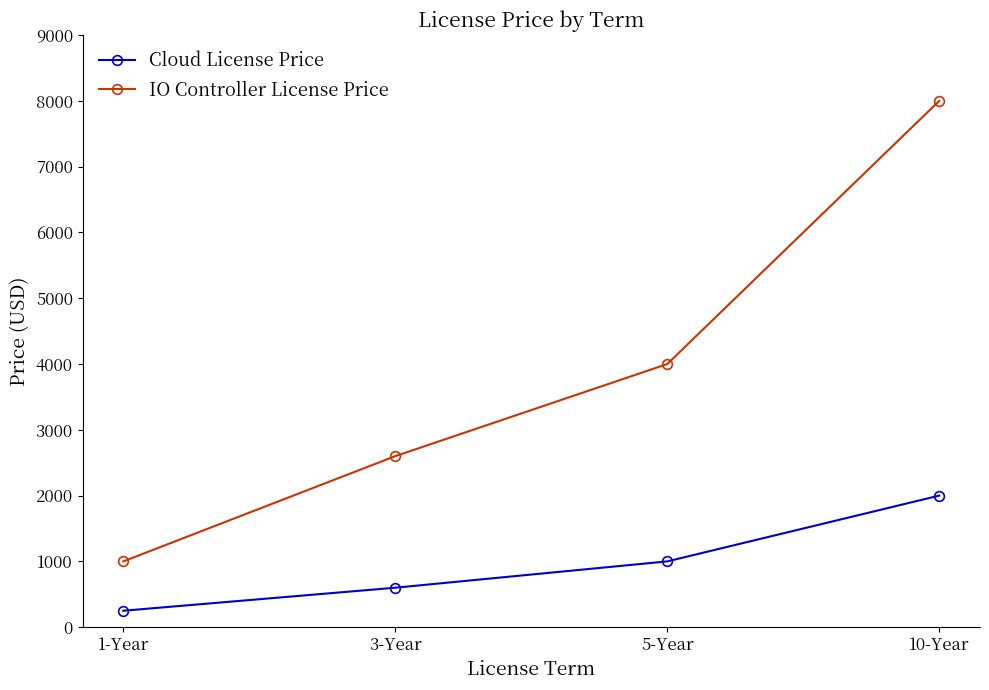

True or false: Cloud License Price and IO Controller License Price intersect in this chart.

False